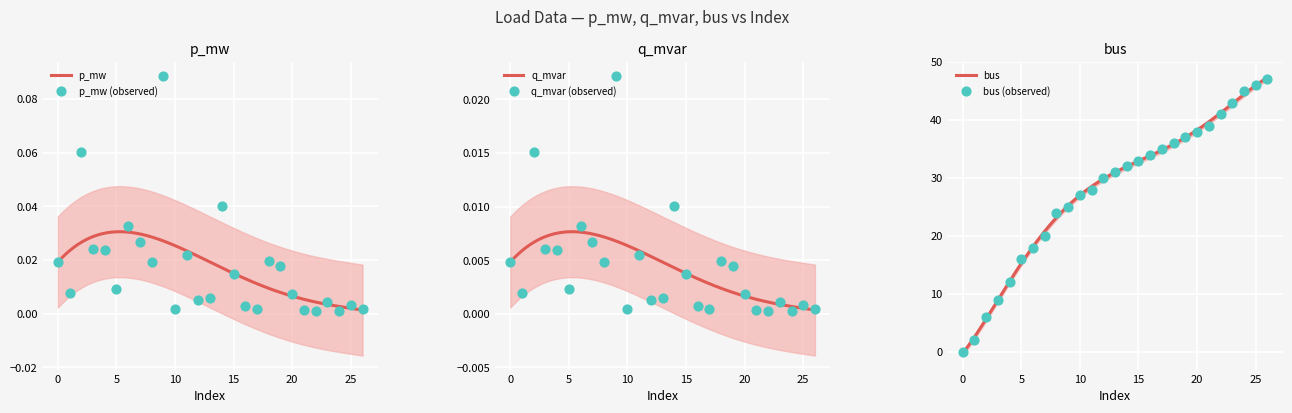

Which series contains the lowest Y value?

bus